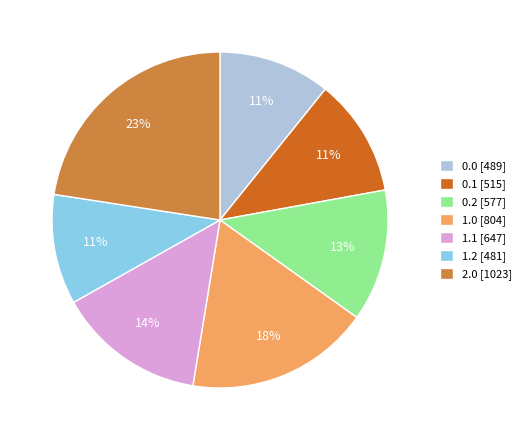

Does 1.0 represent more than half of the total?

No